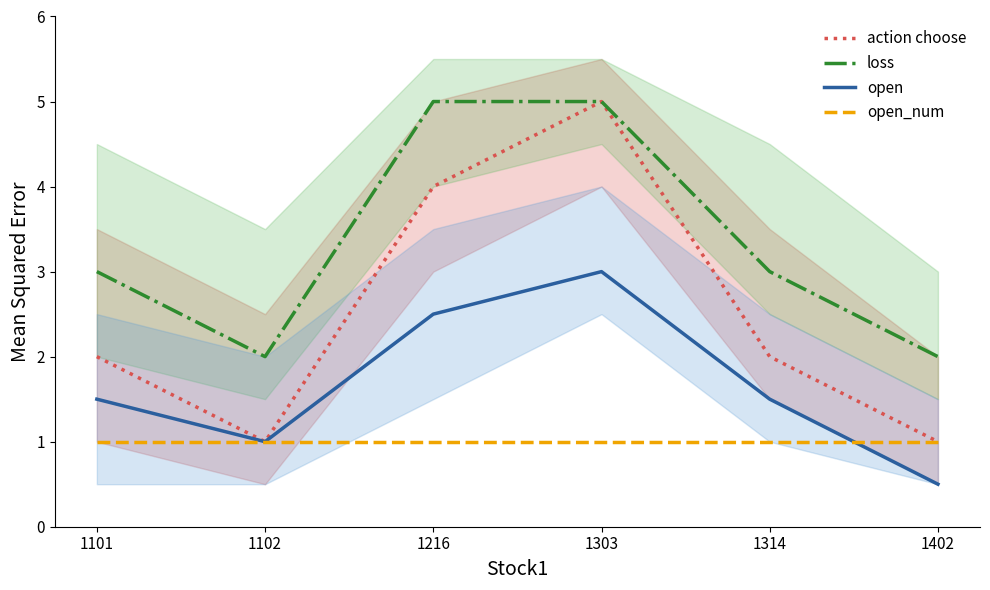

How many distinct data groups are displayed?

4